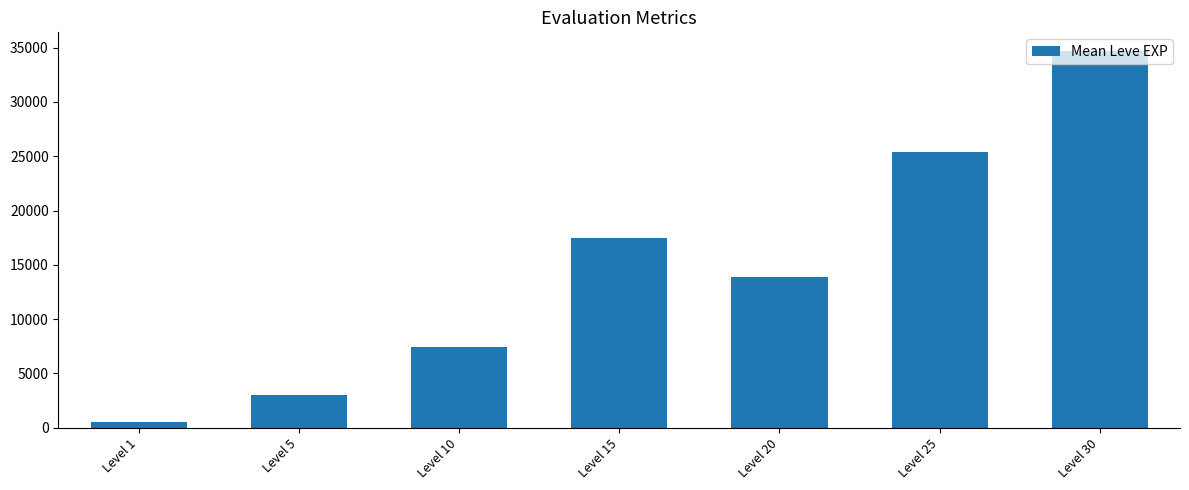

At which label does the data first exceed 13876?

Level 15